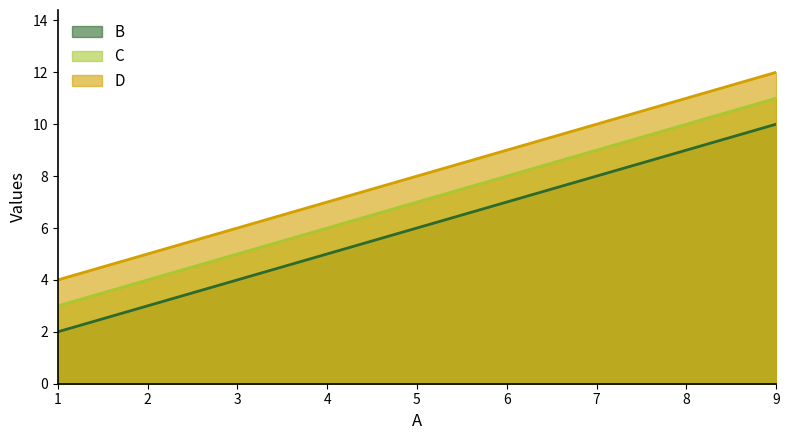

Reading right to left, what are all the values shown in this chart?

B: 9=10	5=6	1=2
C: 9=11	5=7	1=3
D: 9=12	5=8	1=4